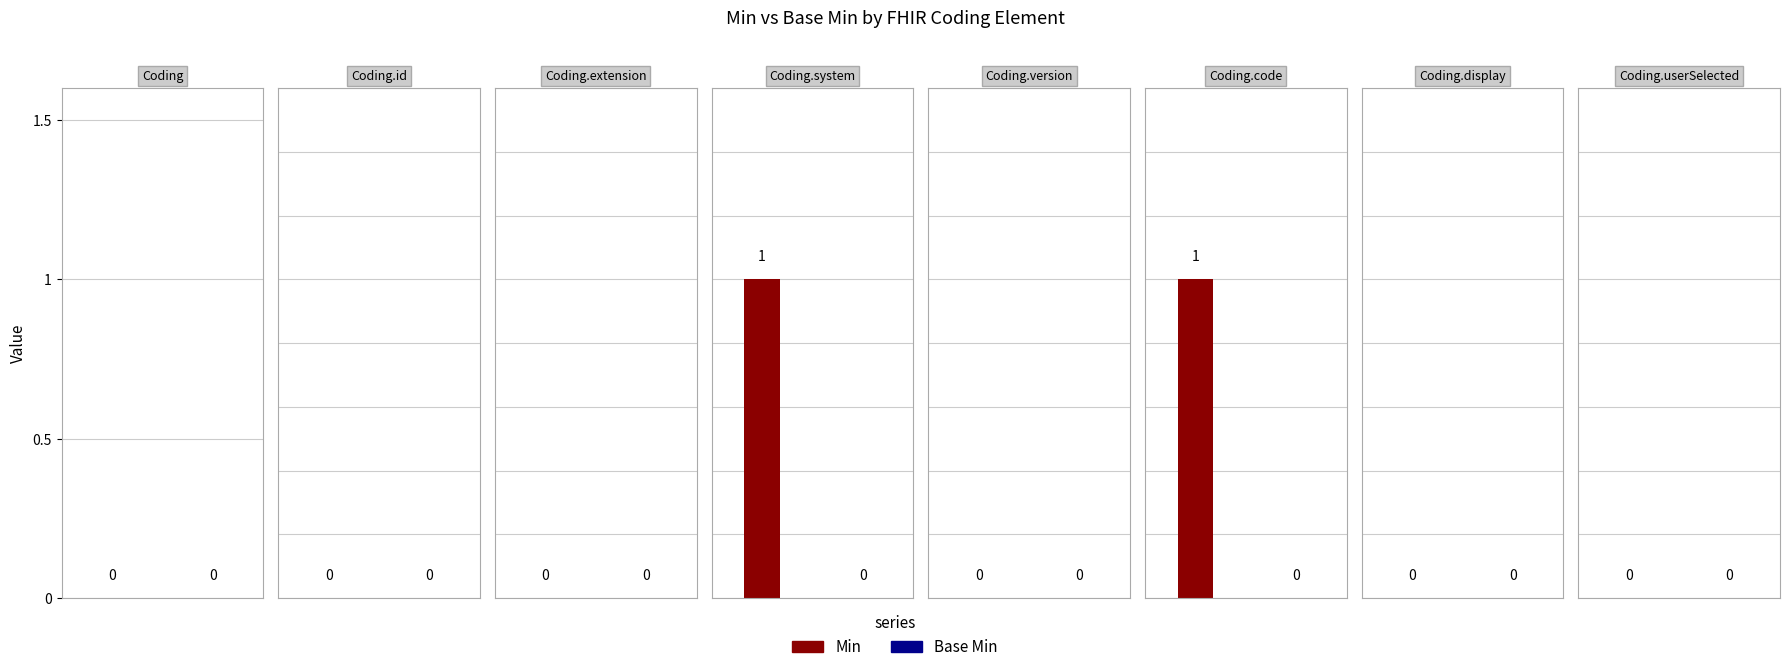

List the series in order of their overall mean, lowest first.

Base Min, Min